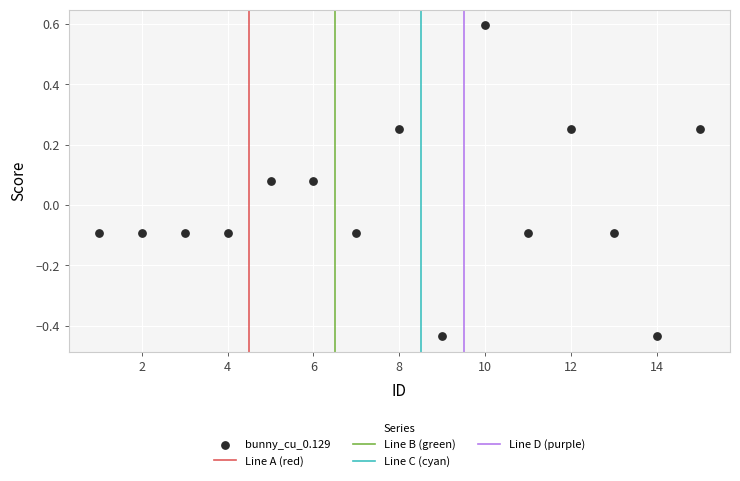

What is the range of X values (max minus min)?

14.0